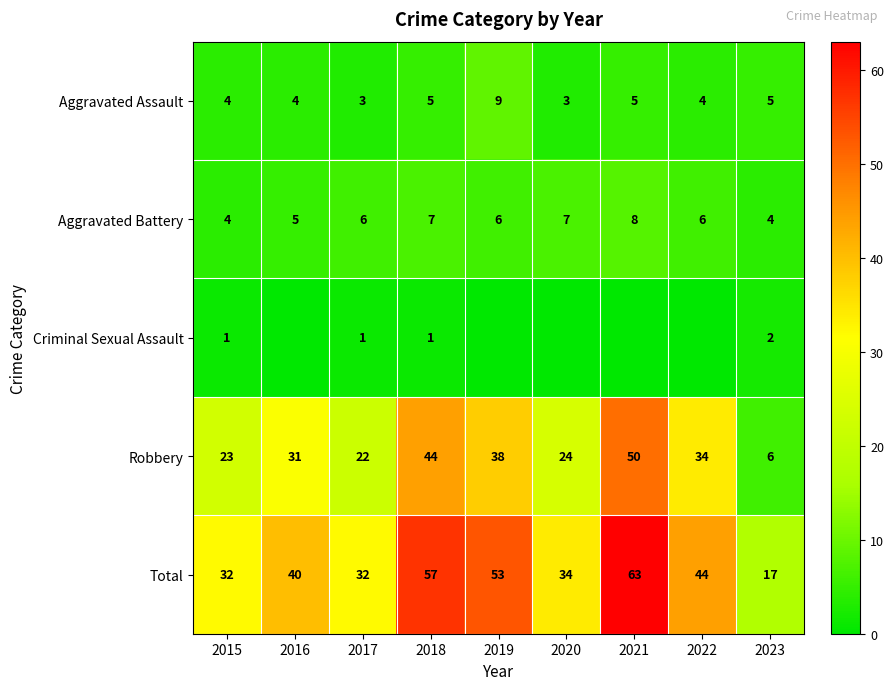

What is the approximate value of Robbery at 2019, to the nearest 5?

40